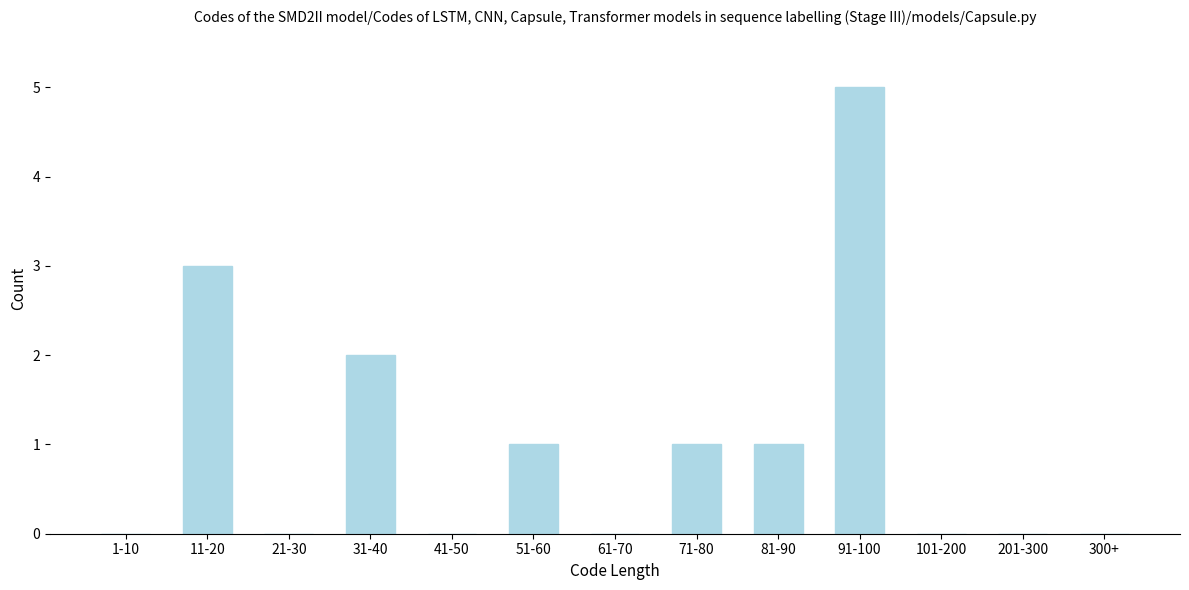

Reading left to right, extract all data points from this chart.

1-10=0	11-20=3	21-30=0	31-40=2	41-50=0	51-60=1	61-70=0	71-80=1	81-90=1	91-100=5	101-200=0	201-300=0	300+=0